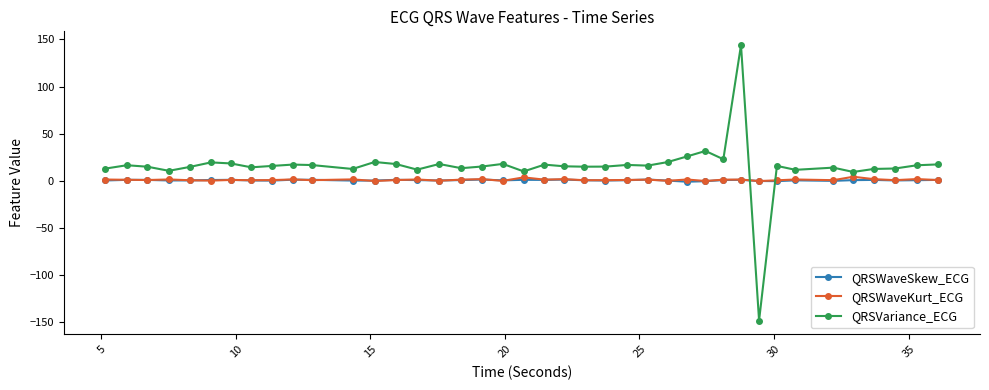

Which series has the largest range (max minus min)?

QRSVariance_ECG